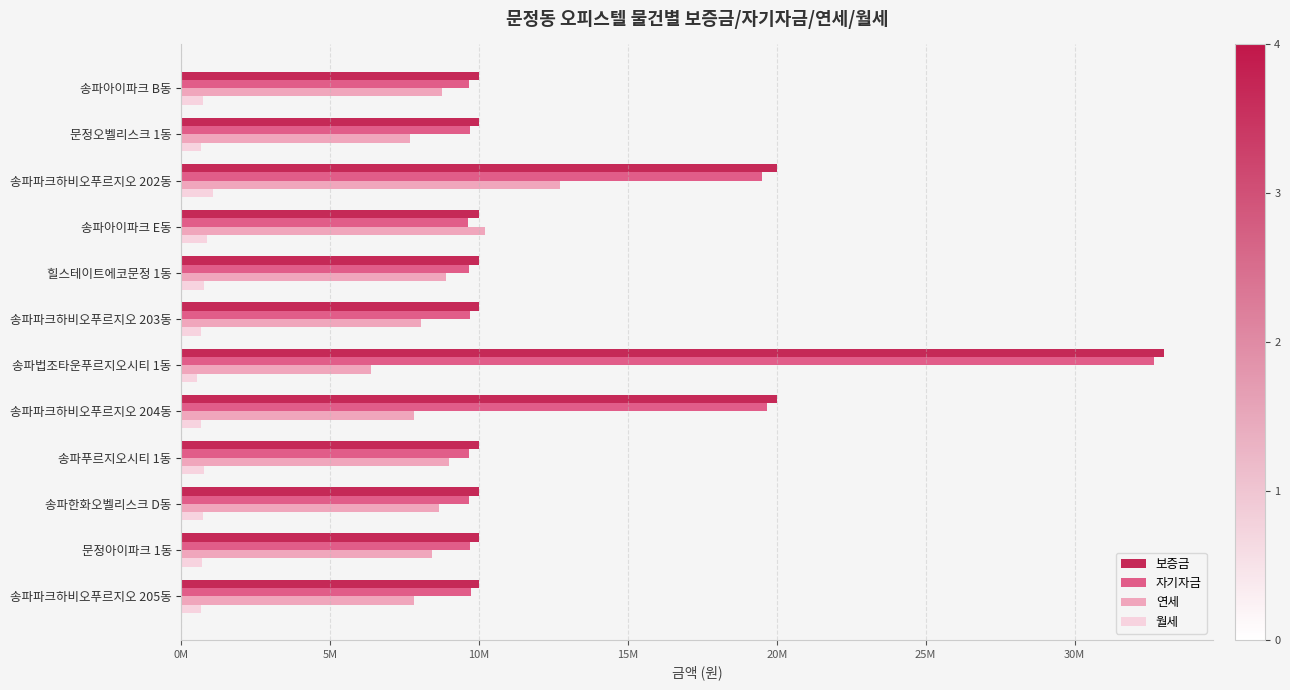

What are all the series names shown in the legend?

보증금, 자기자금, 연세, 월세